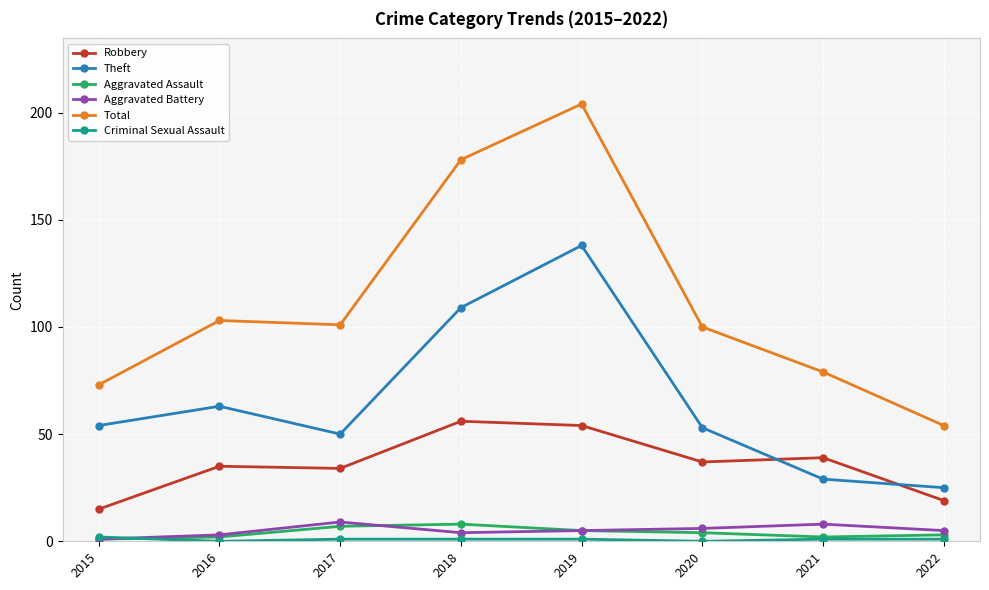

True or false: Aggravated Assault has a value of 2 at 2016.

True